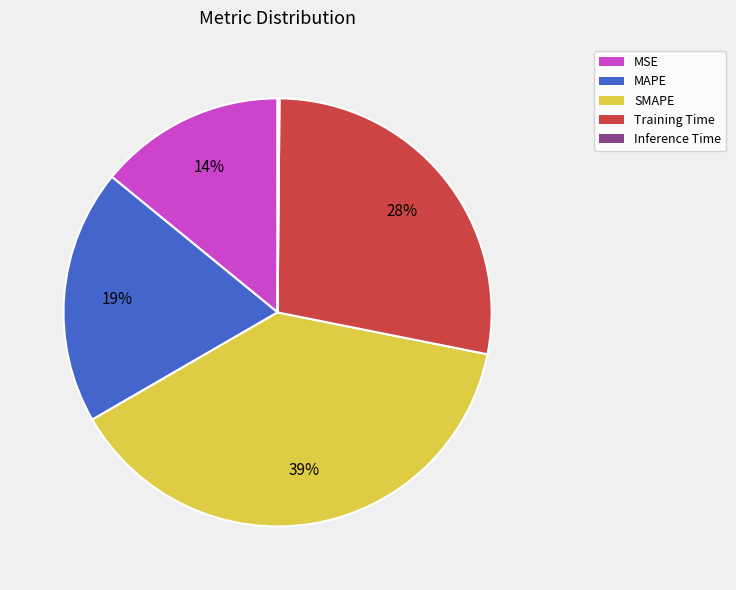

Does SMAPE account for over 50% of the chart?

No